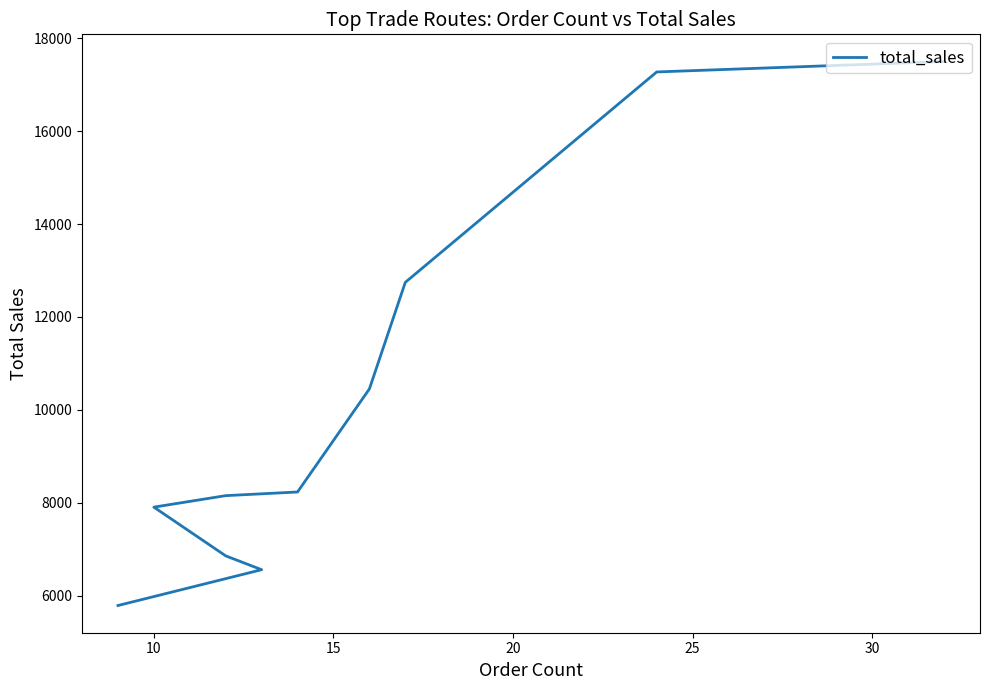

What is the maximum value shown in the chart?

17497.6